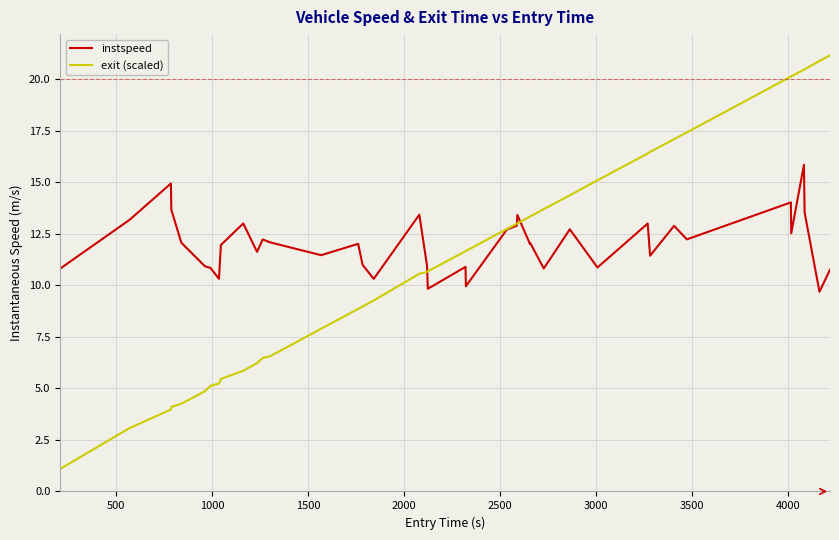

Which series has the largest range (max minus min)?

exit (scaled)